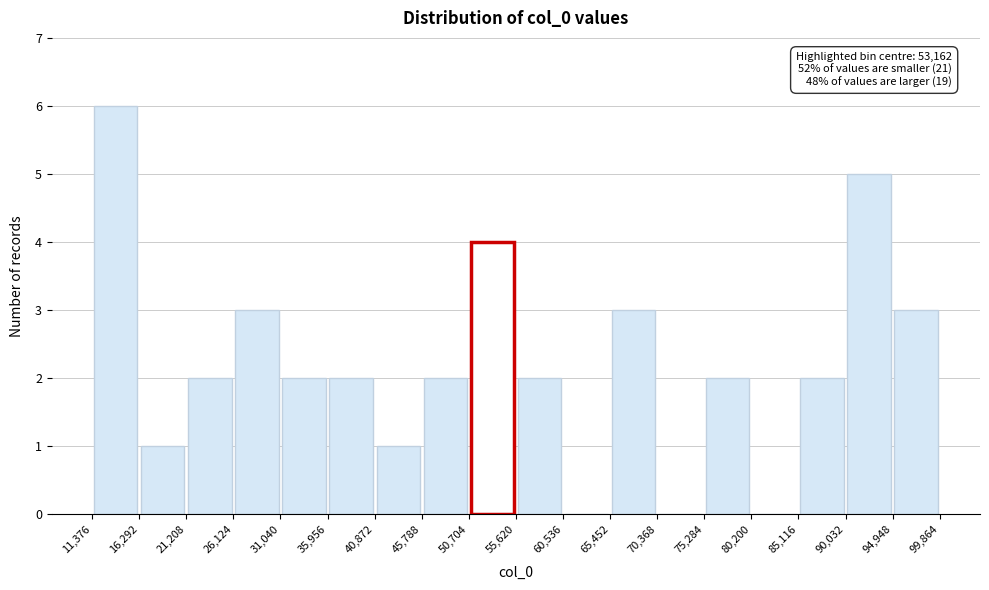

Over which range of the x-axis is the bar tallest?

11,376 to 16,292